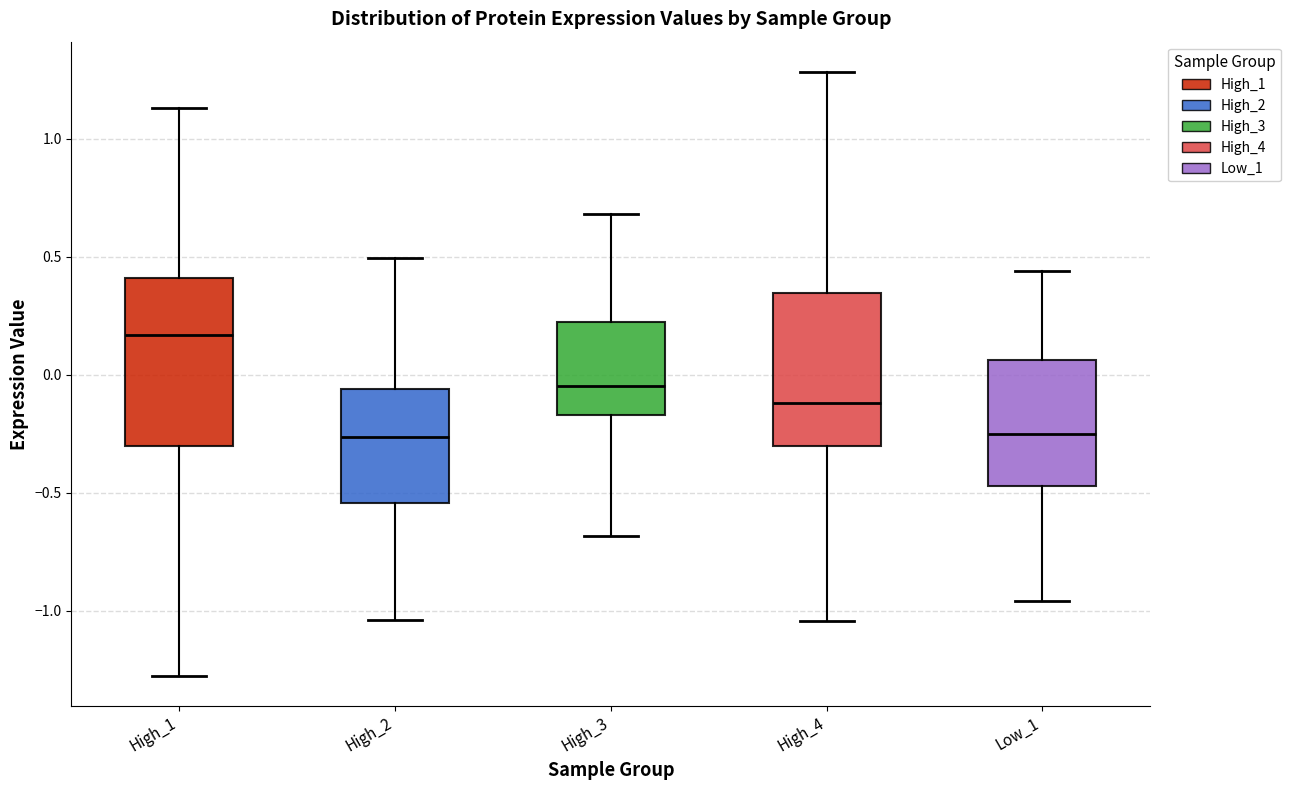

Which box's median line is the highest?

High_1